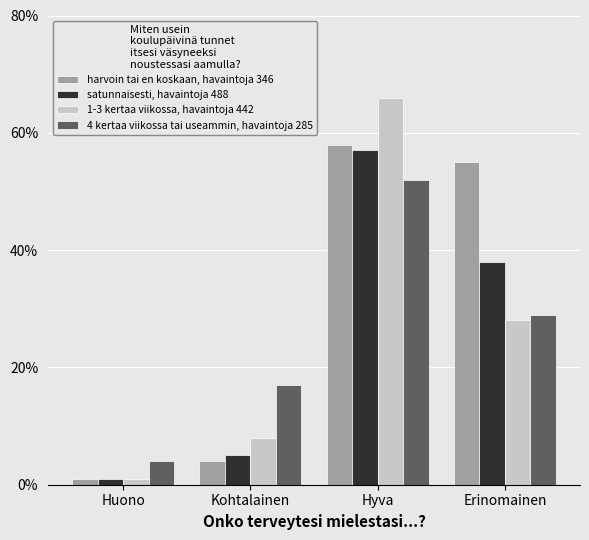

What is the sum of all 1-3 kertaa viikossa, havaintoja 442 values?

103